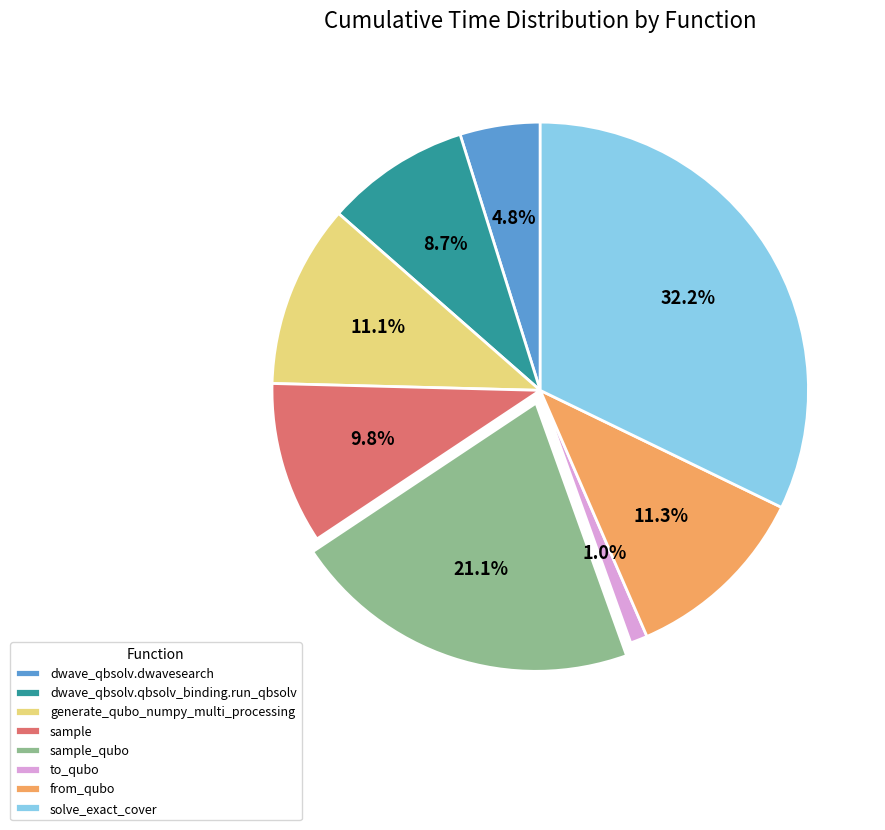

To the nearest percent, what is the combined percentage of from_qubo and dwave_qbsolv.qbsolv_binding.run_qbsolv?

20%